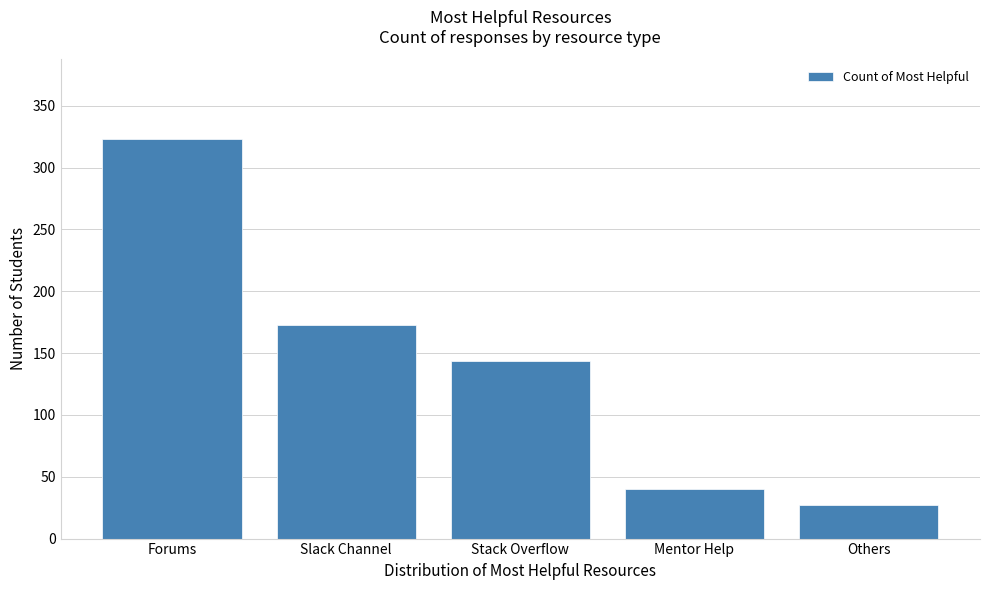

Reading left to right, extract all data points from this chart.

323	173	144	40	27